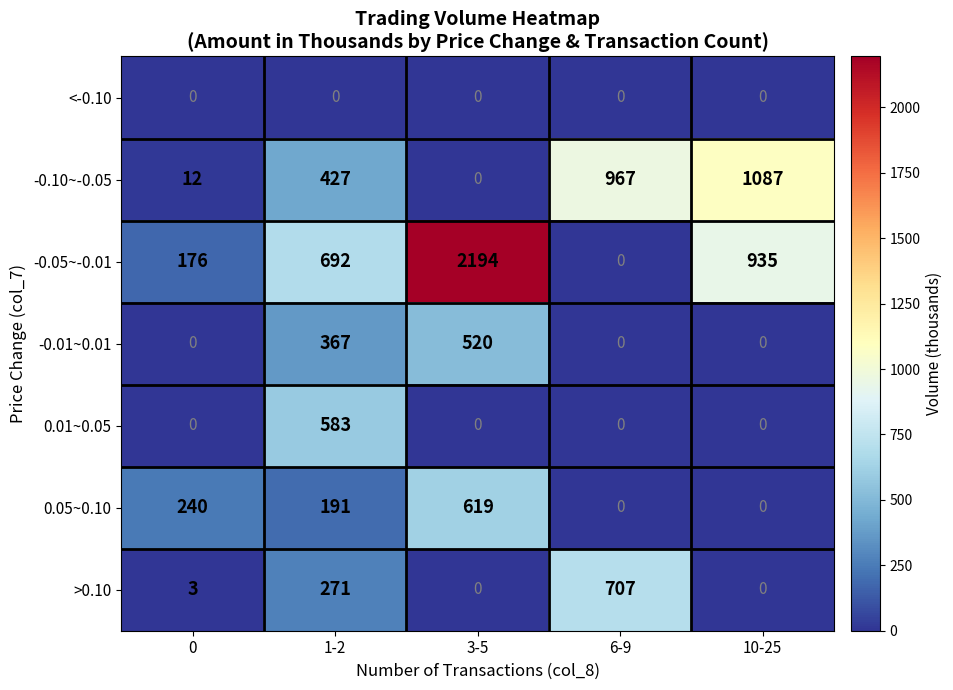

The value of 0.05~0.10 at 6-9 is -204. True or false?

False